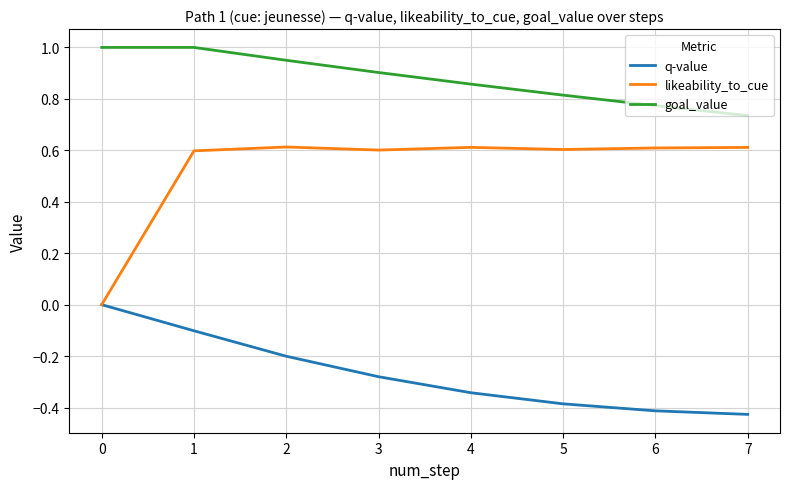

Count the number of data series in this chart.

3